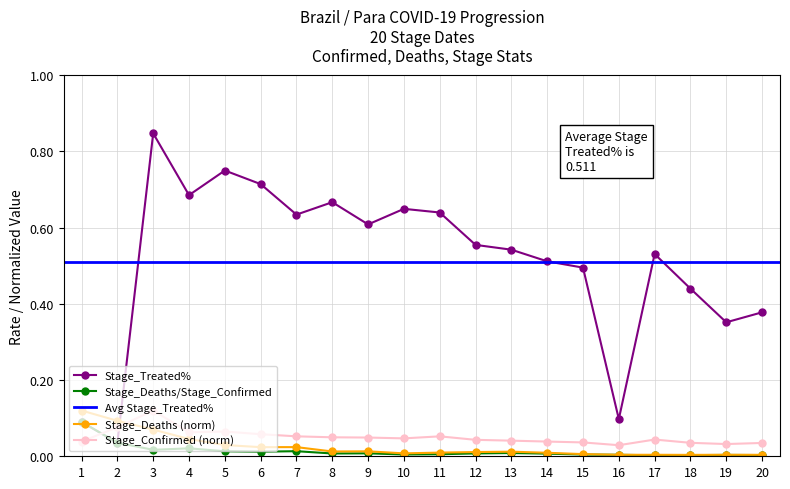

Is it true that Stage_Treated% equals 0.1 at 16?

True